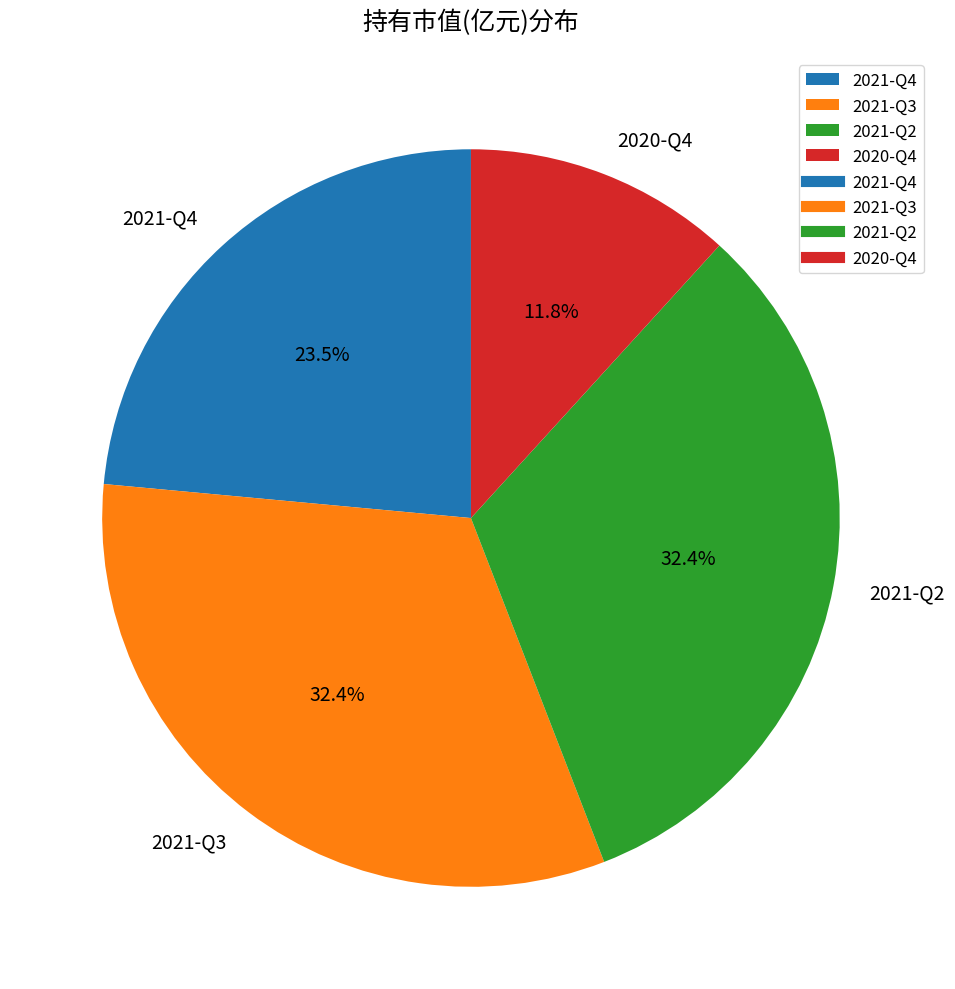

What percentage is the 2020-Q4 slice, to the nearest percent?

12%